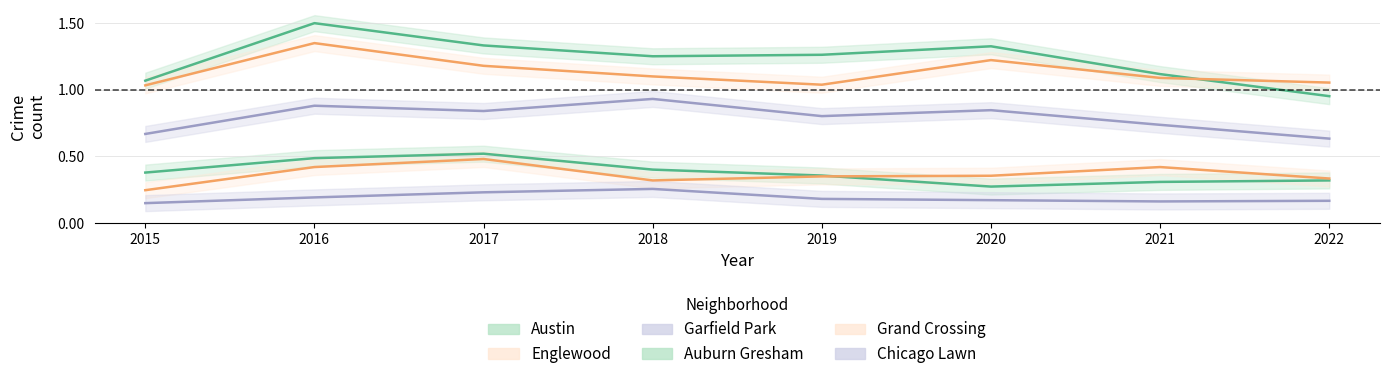

True or false: Grand Crossing has more than 0 points higher than both neighbors.

True